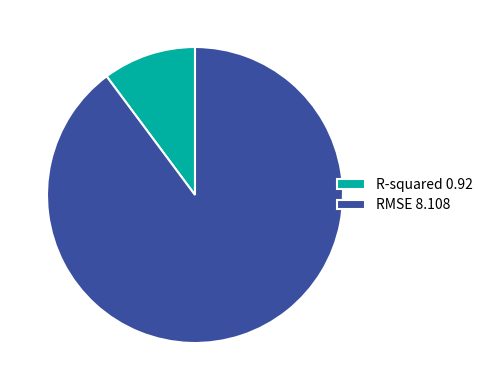

Count the number of slices in the pie.

2